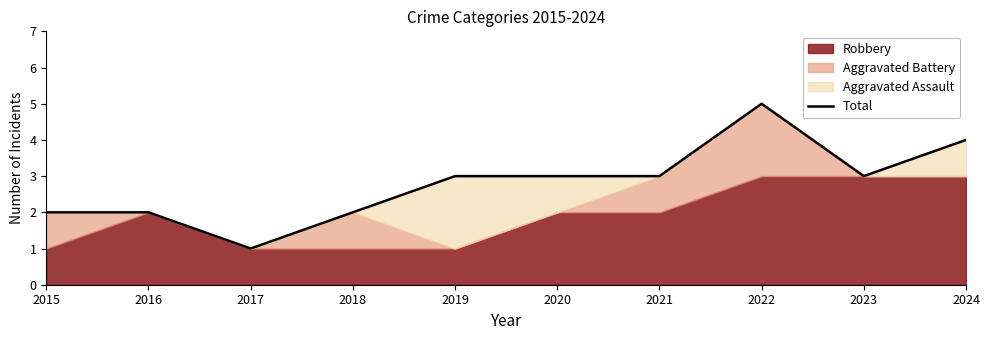

Count the values in the range 2 to 3.

7